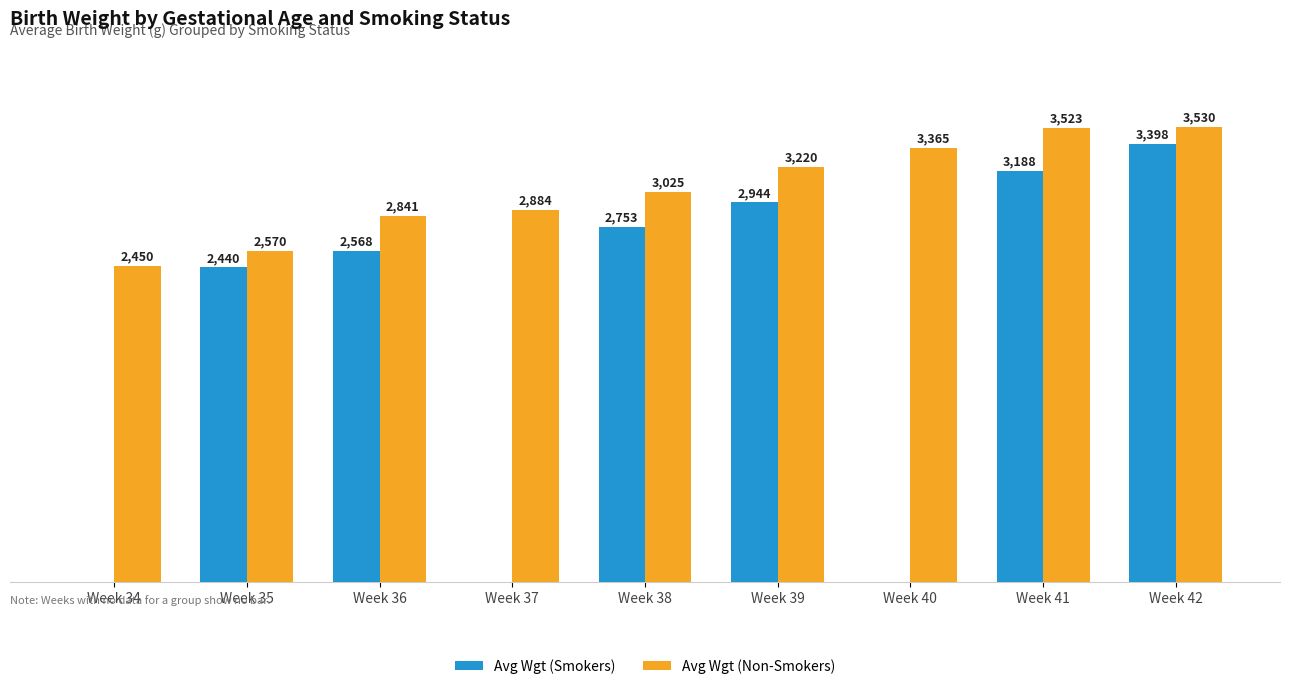

At which label does Avg Wgt (Non-Smokers) reach its peak?

Week 42